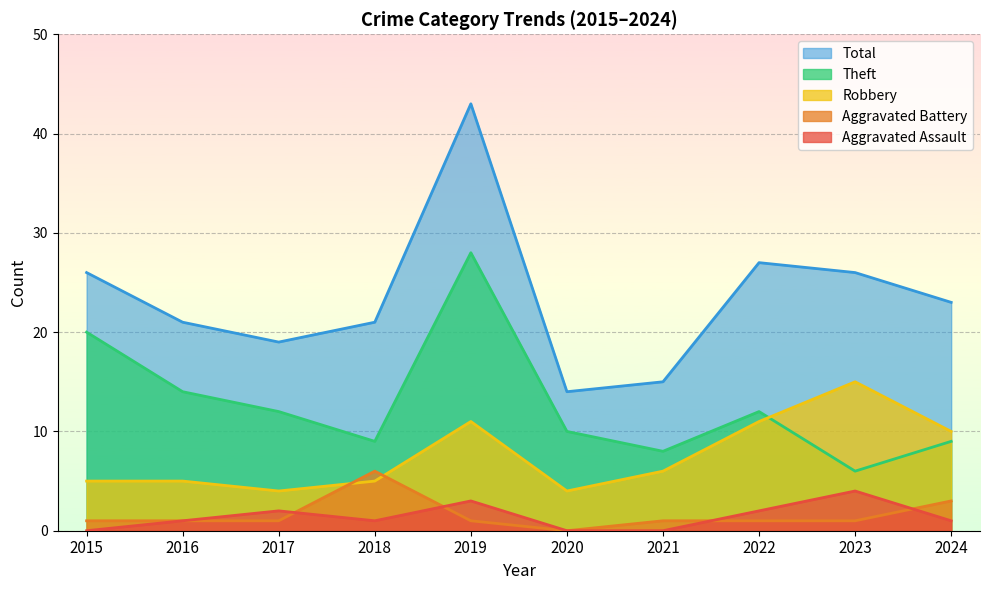

True or false: Theft and Robbery cross at least once.

True